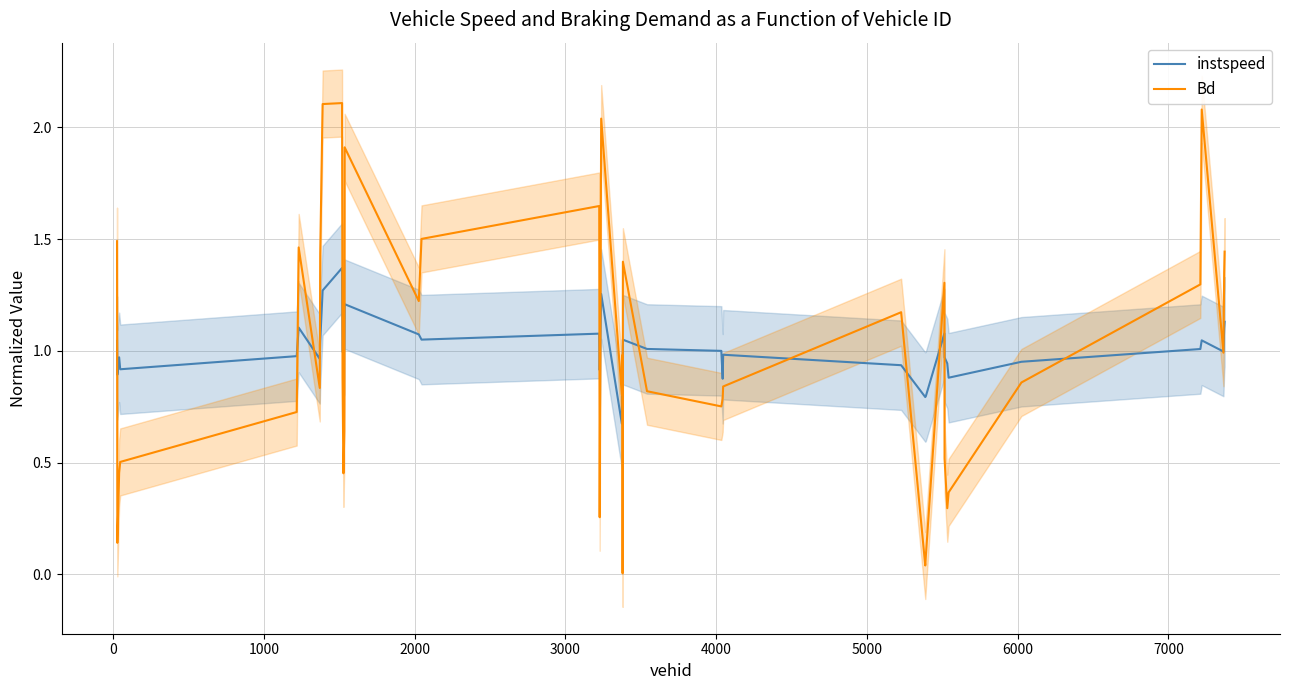

What is the difference between the second highest and second lowest values in the Bd series?

2.1